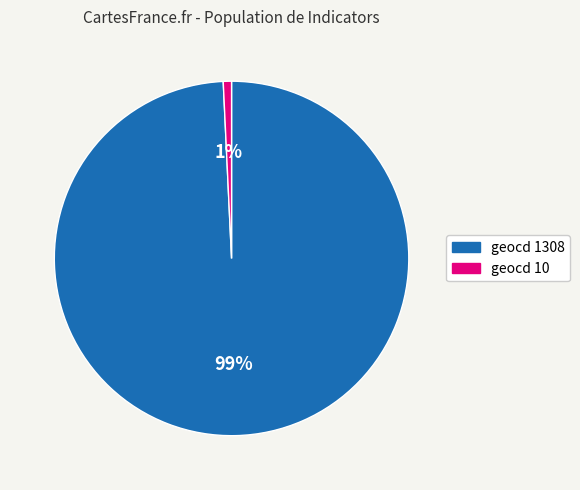

To the nearest percent, what is the average slice percentage?

50%